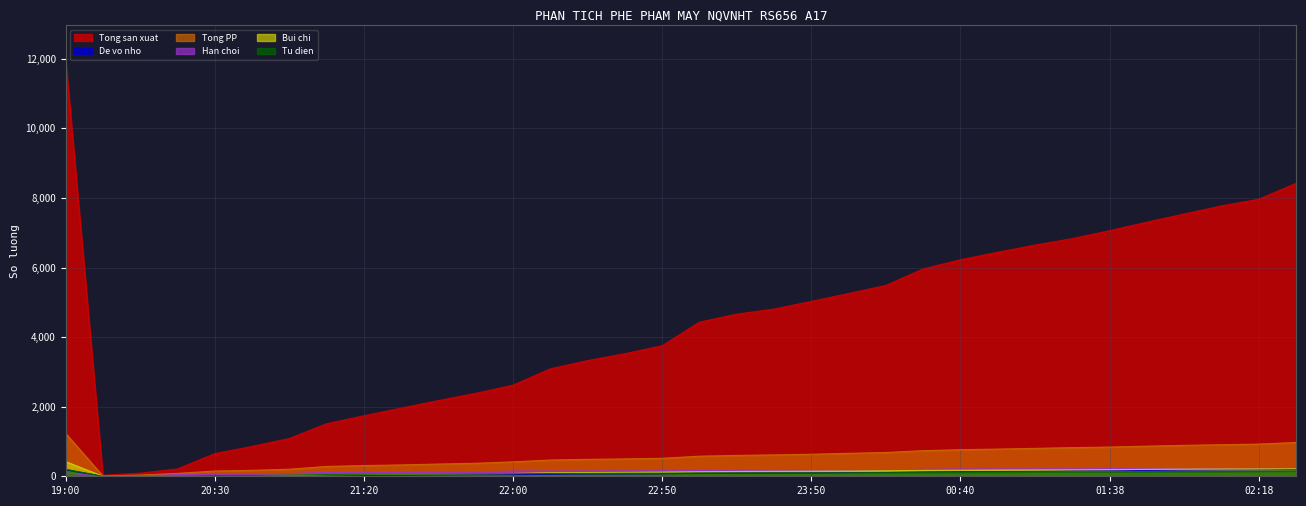

True or false: Bui chi and Tong PP cross at least once.

False